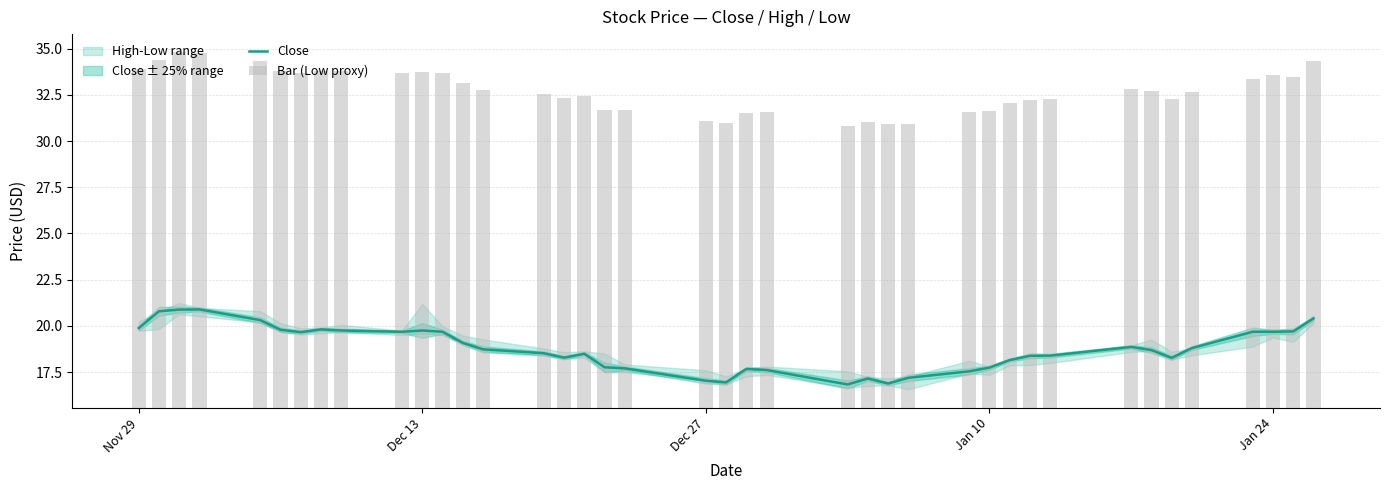

What is the maximum value for Close?

20.9